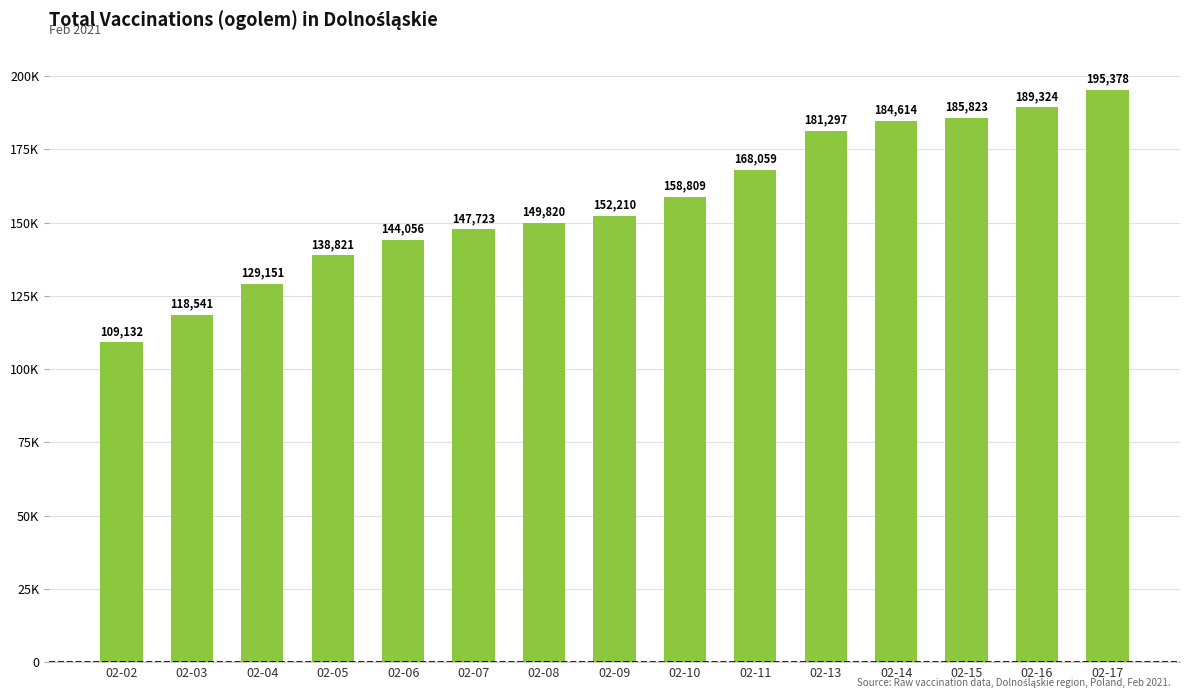

Read the value at 02-16, to the nearest 100.

189300